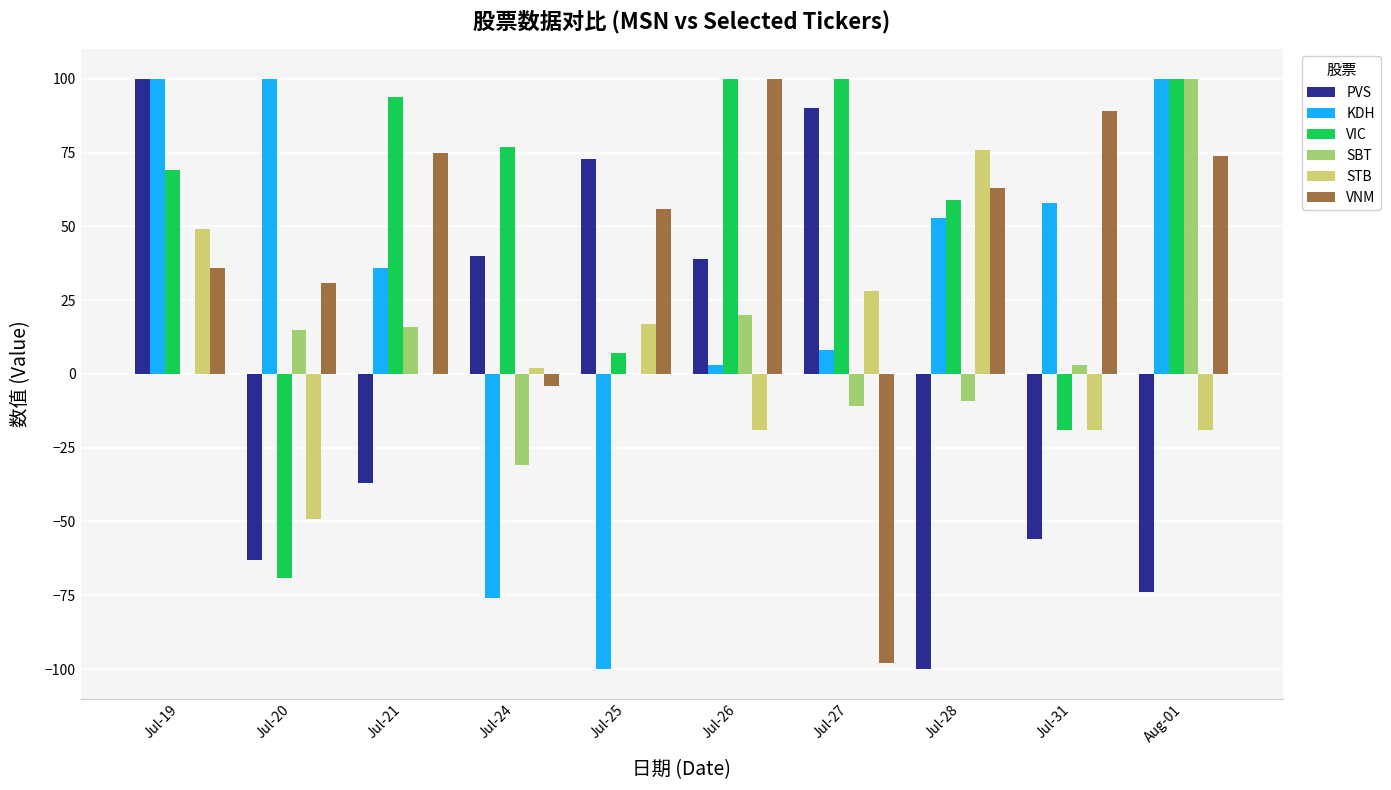

At which category is the sum across all series the highest?

Jul-19